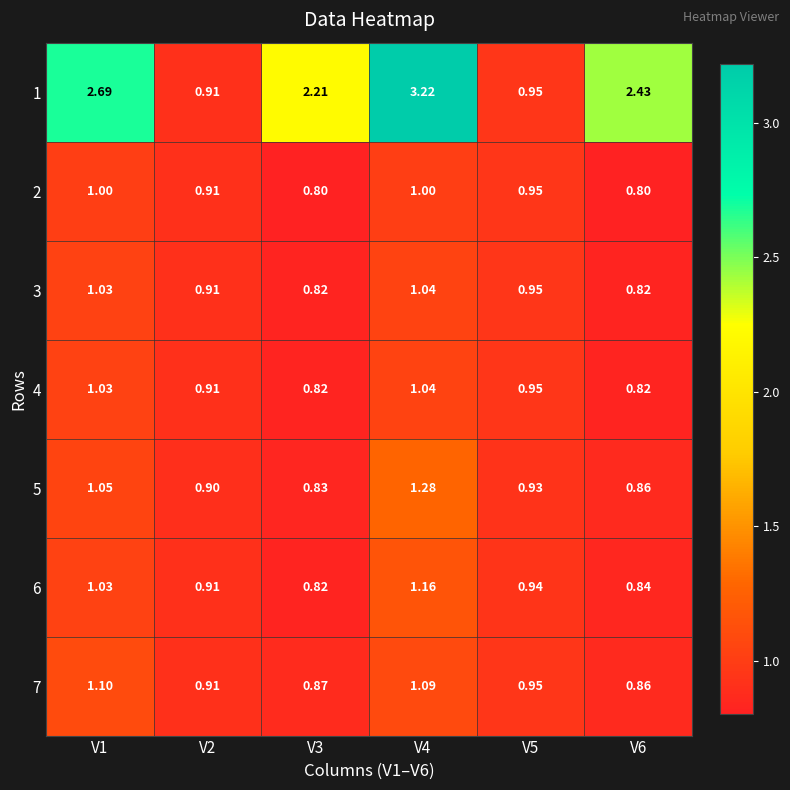

Is the value of 2 at V3 greater than the value of 7 at V2?

No